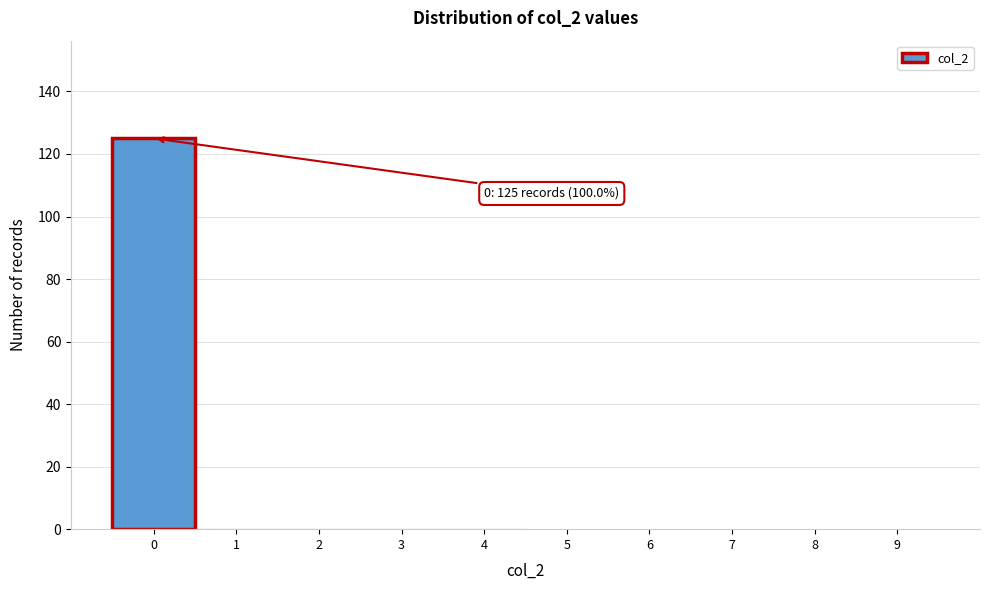

Over which range of the x-axis is the bar tallest?

-0.5 to 0.5